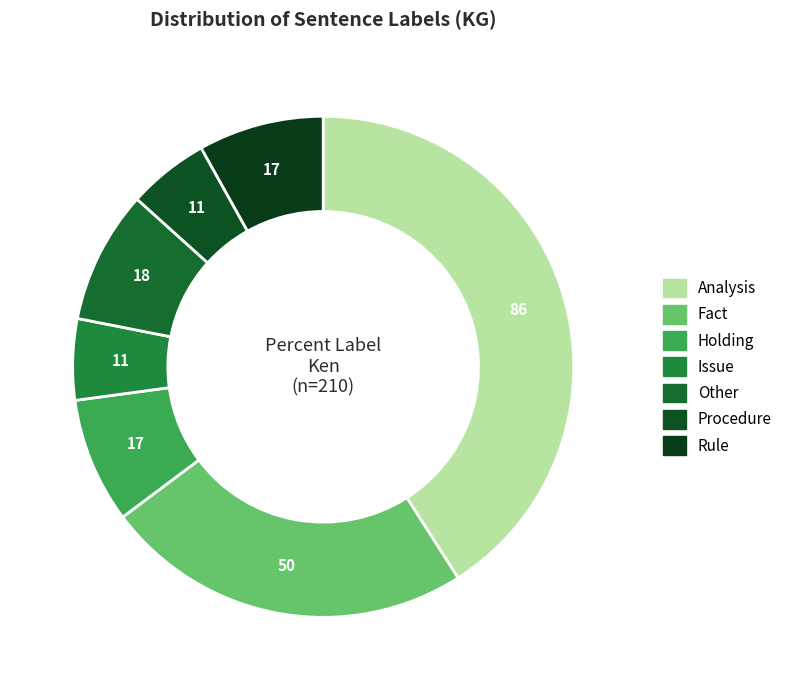

To the nearest percent, what portion does Analysis represent?

41%